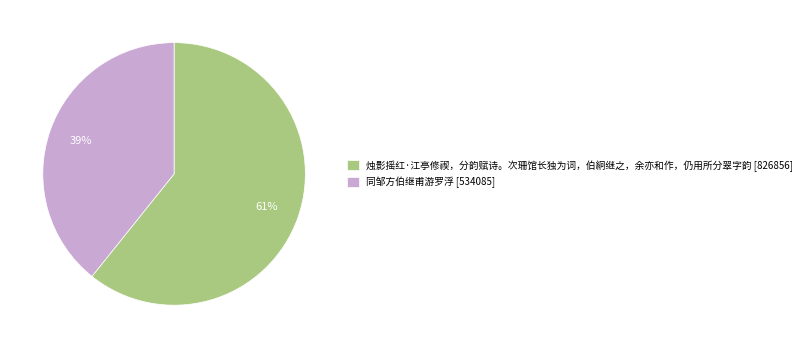

Rank the categories by value from highest to lowest.

烛影摇红·江亭修禊，分韵赋诗。次珊馆长独为词，伯絅继之，余亦和作，仍用所分翠字韵 [826856], 同邹方伯继甫游罗浮 [534085]